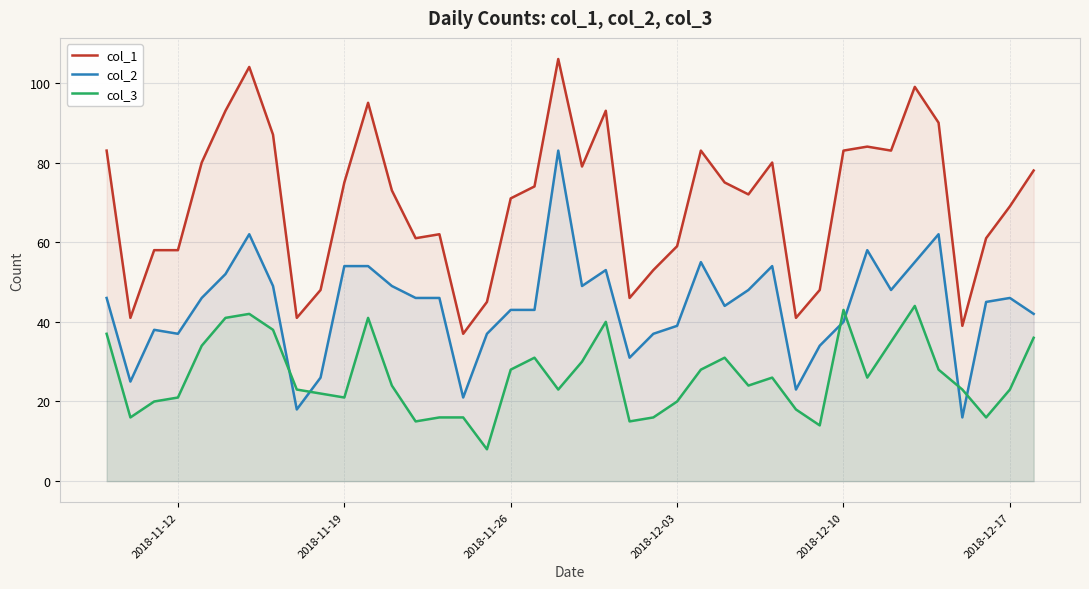

What is the minimum value for col_2?

16